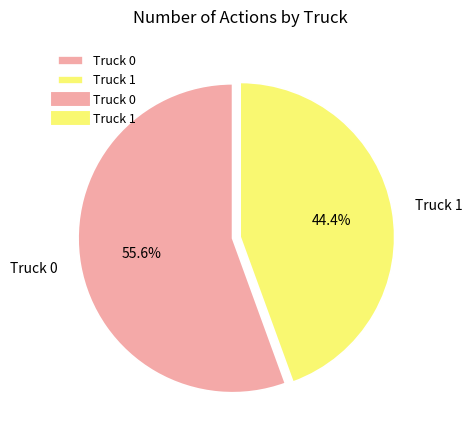

Do Truck 1 and Truck 0 together represent more than half of the pie?

Yes